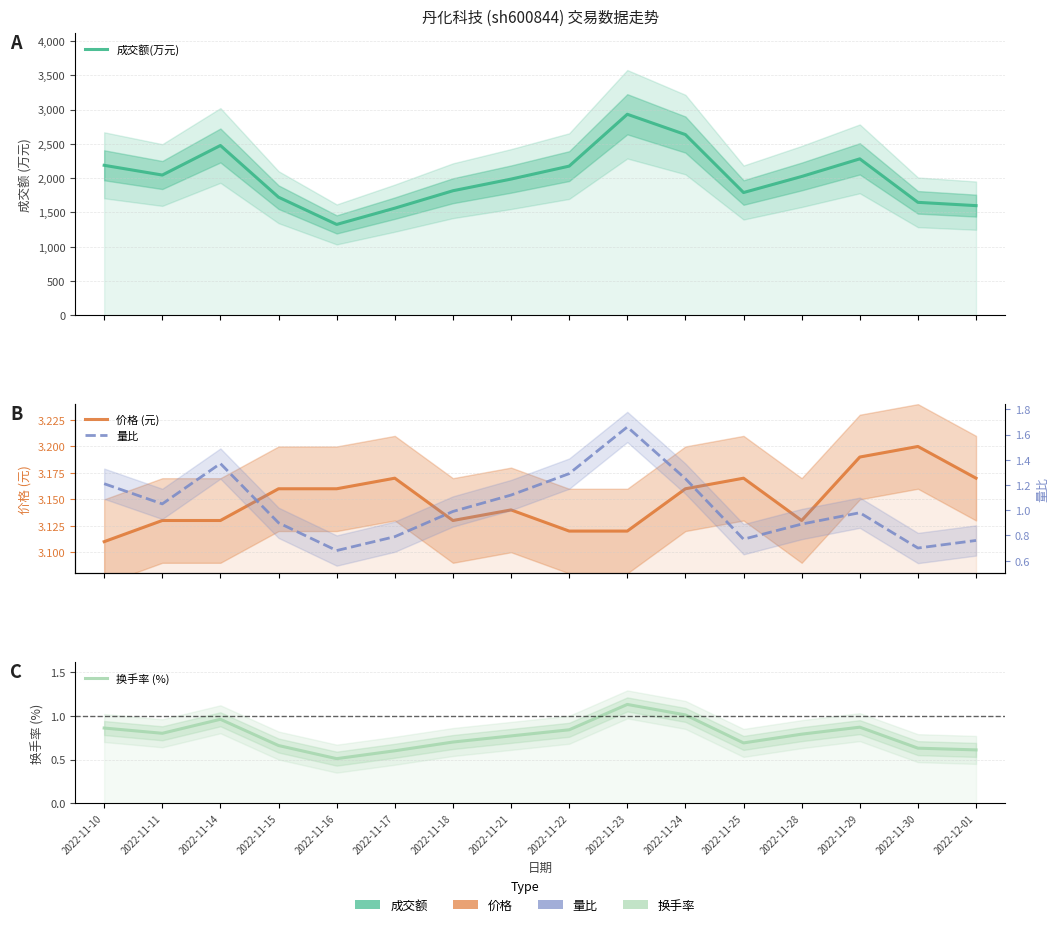

Is the value of 价格 (元) at 2022-11-11 greater than the value of 成交额(万元) at 2022-11-15?

No